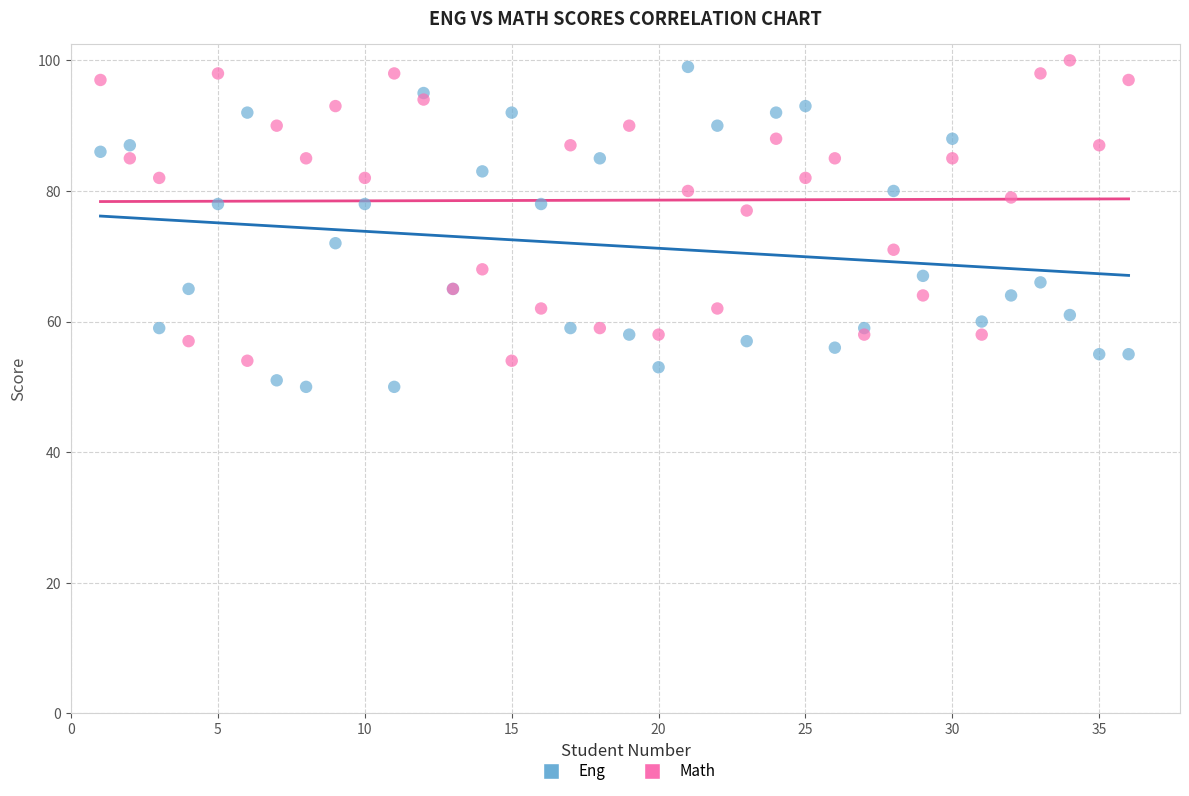

Which series has the largest Y range (max minus min)?

Eng